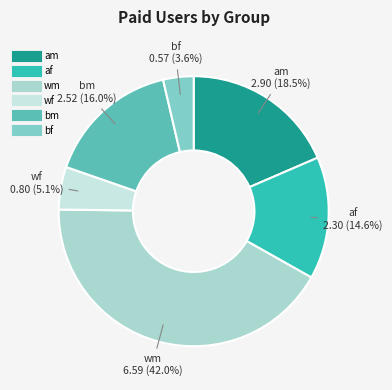

Which category has the smallest portion of the pie?

bf